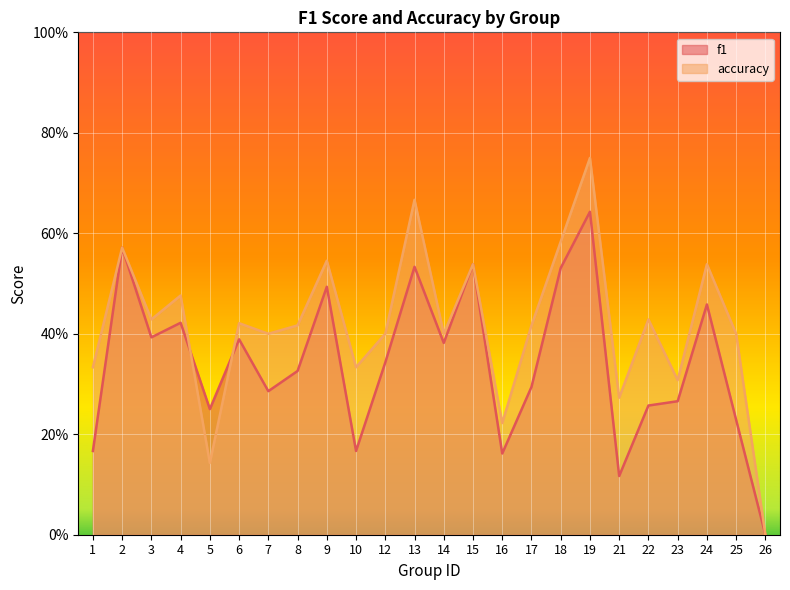

The accuracy series shows 0.5 at 15. True or false?

True